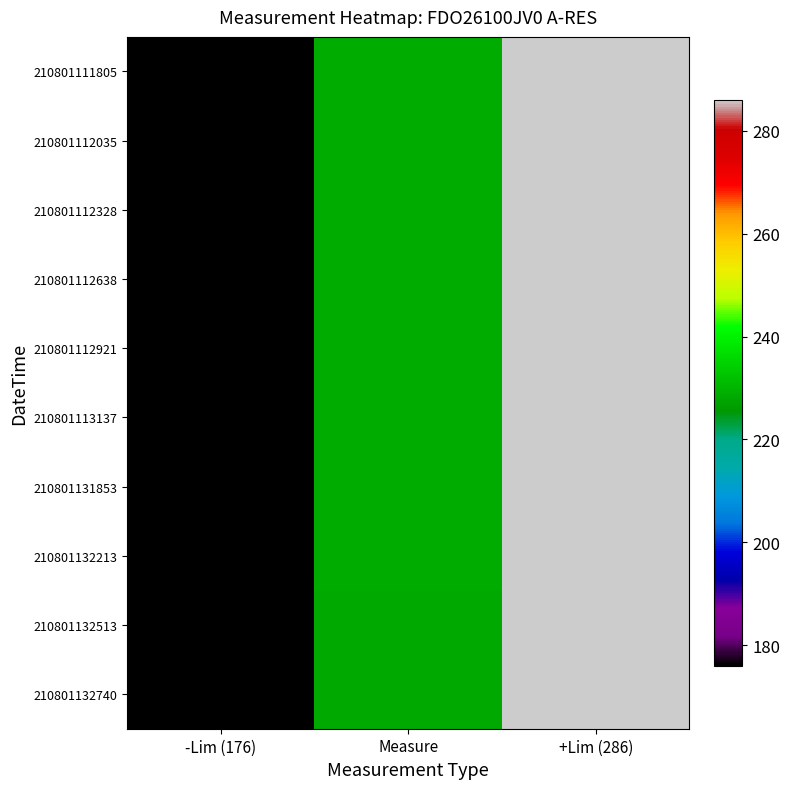

What is the difference between the highest and lowest values at Measure?

0.1